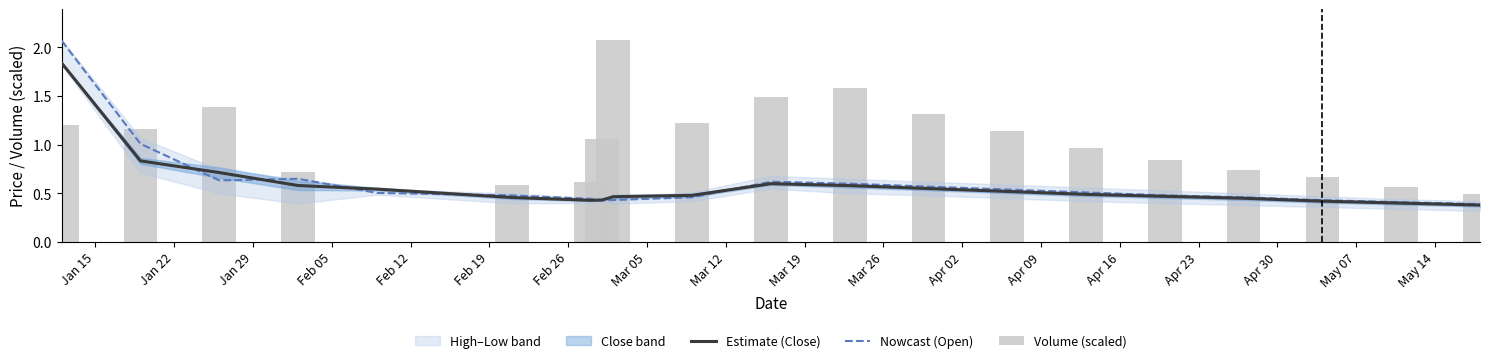

At how many categories does at least one series exceed 2?

2